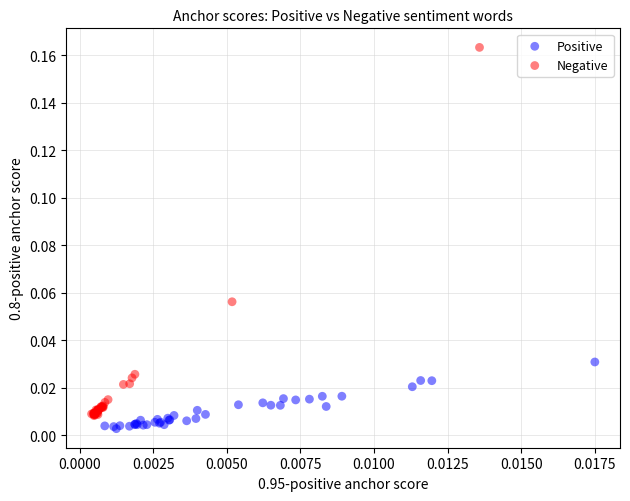

Which series contains the lowest Y value?

Positive